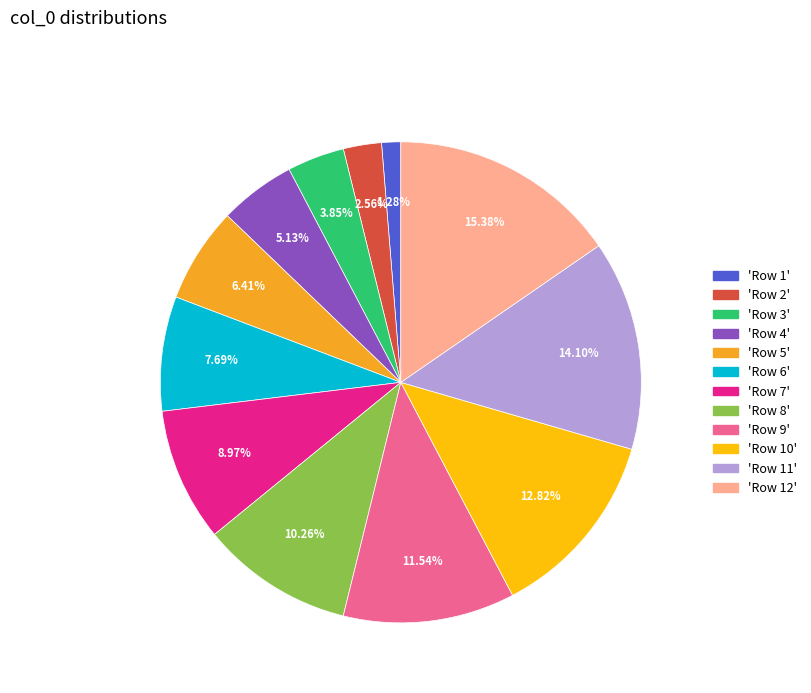

Which slice is the largest?

'Row 12'